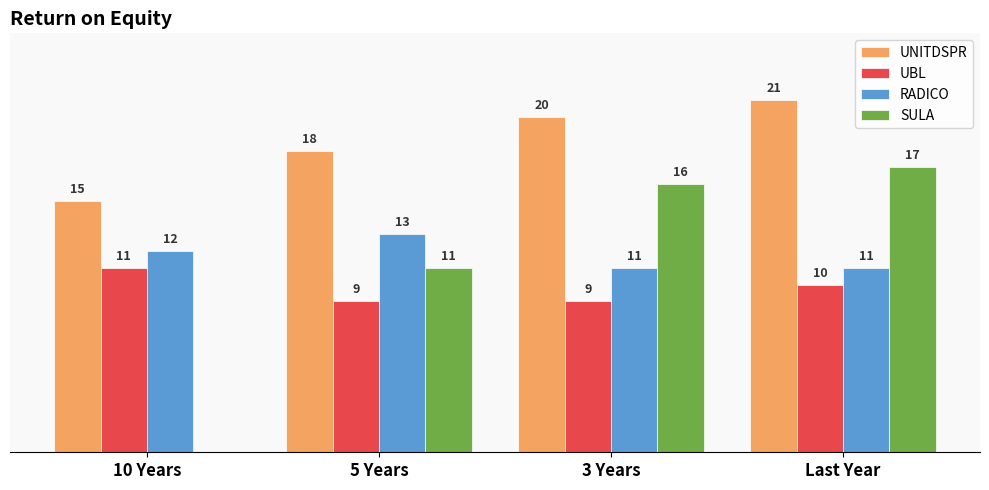

Which label corresponds to the largest value in the chart?

Last Year